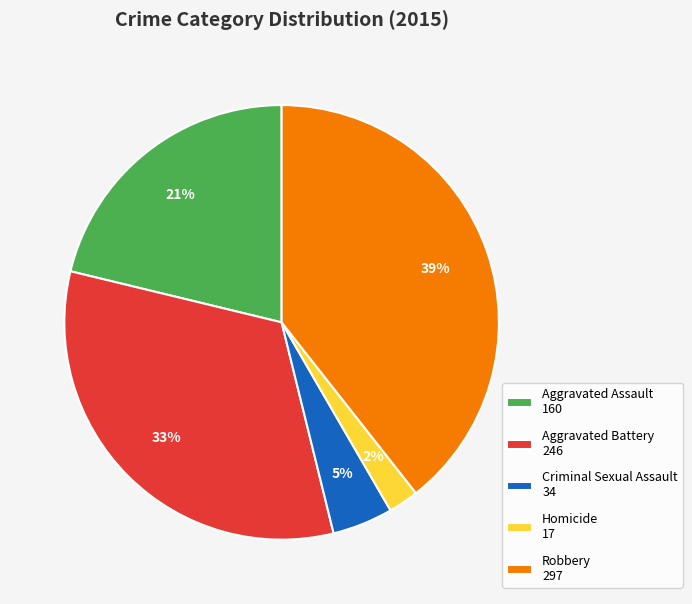

To the nearest percent, what is the average slice percentage?

20%